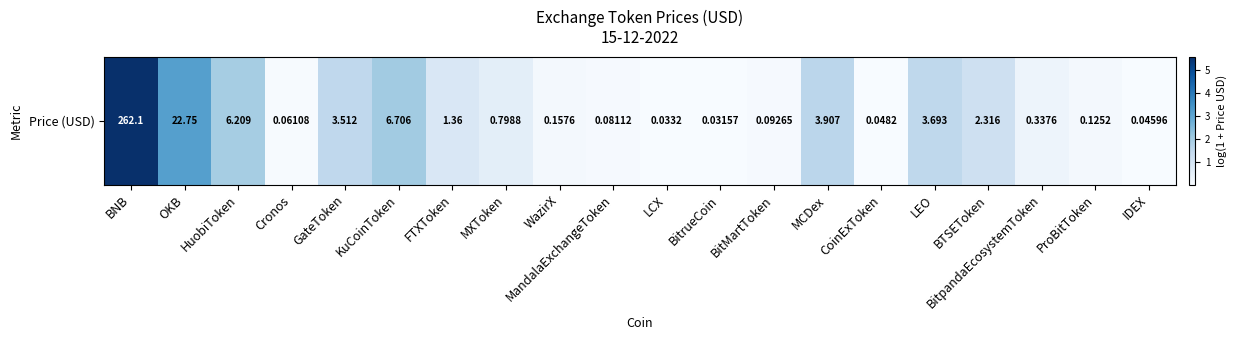

List the labels in order of value, smallest first.

BitrueCoin, LCX, IDEX, CoinExToken, Cronos, MandalaExchangeToken, BitMartToken, ProBitToken, WazirX, BitpandaEcosystemToken, MXToken, FTXToken, BTSEToken, GateToken, LEO, MCDex, HuobiToken, KuCoinToken, OKB, BNB